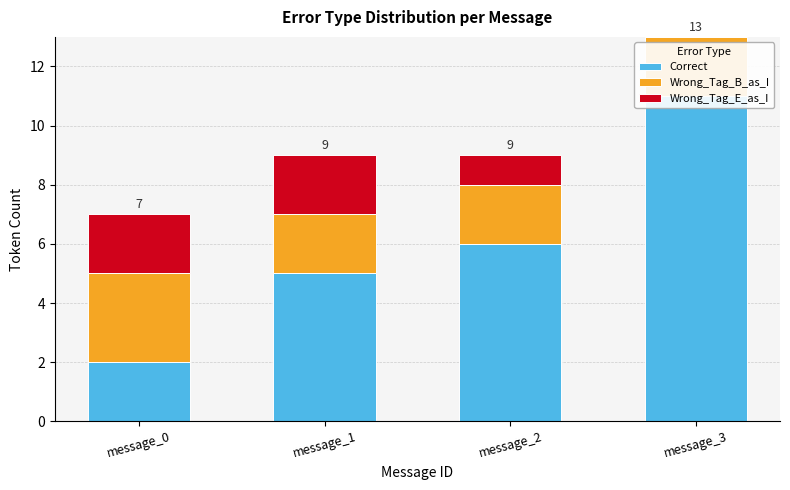

Which has a higher value, message_1 or message_3?

message_3